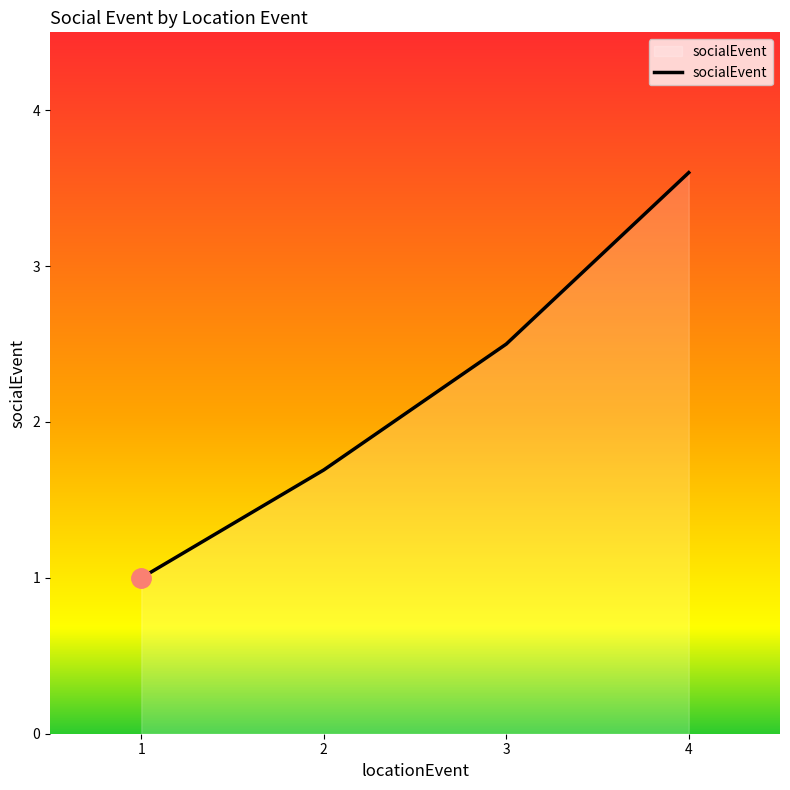

How many values exceed 2?

2